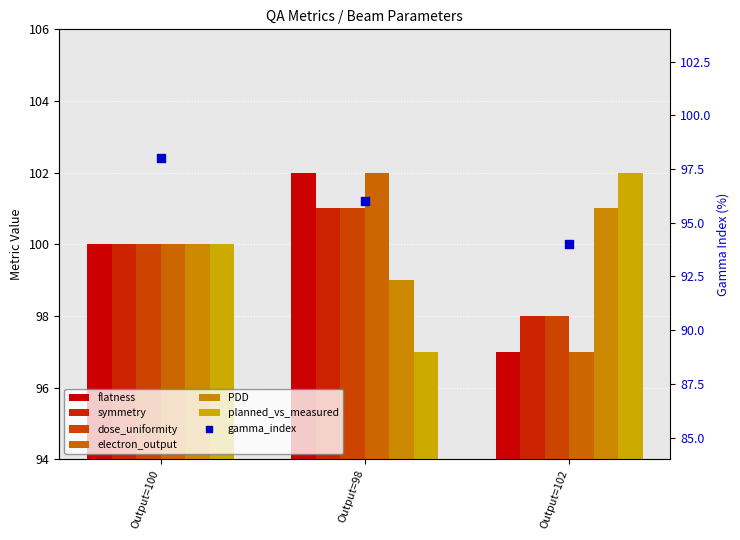

Which series reaches the maximum Y coordinate?

flatness